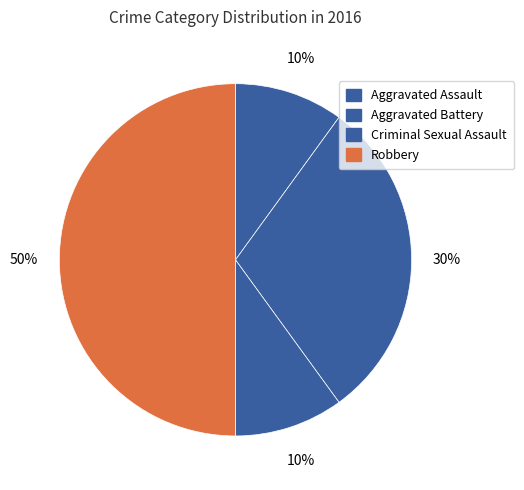

Combined, what portion of the pie is Aggravated Assault and Aggravated Battery?

40.0%